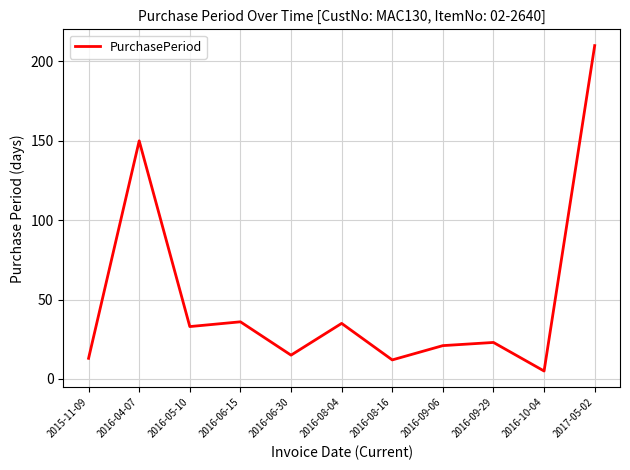

Which category has the highest value across all series?

2017-05-02